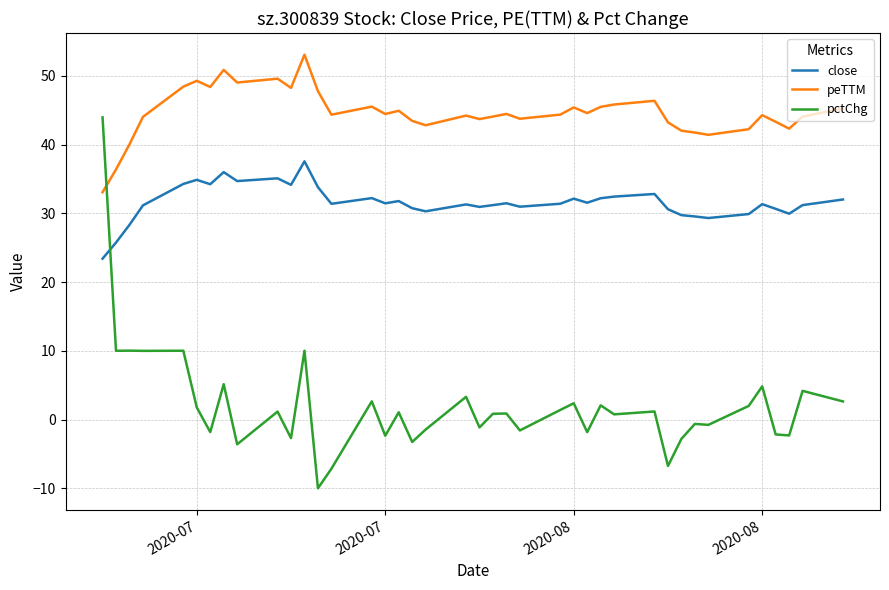

What is the maximum value for pctChg?

44.0